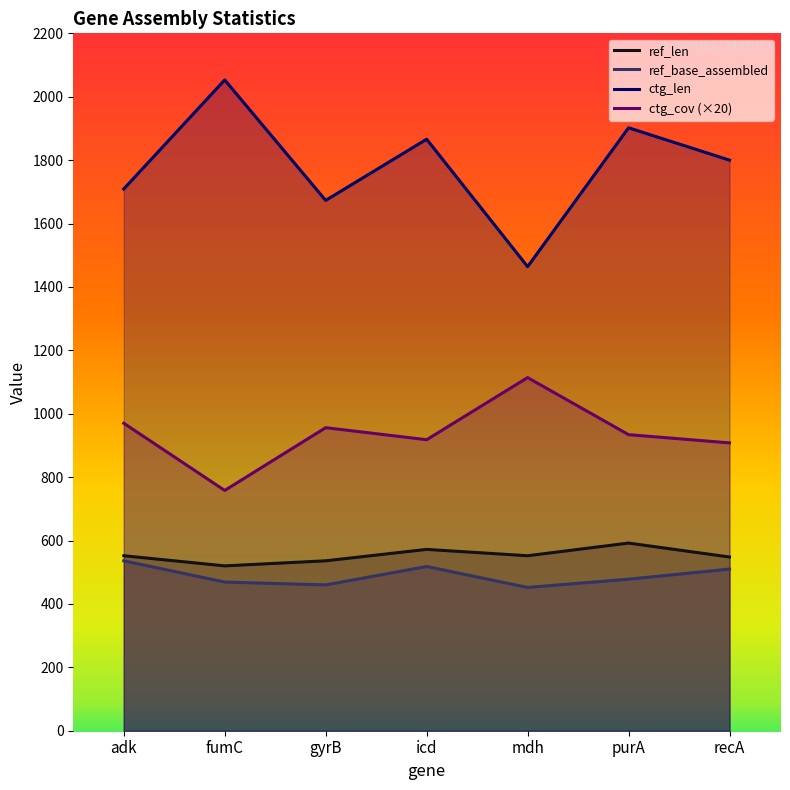

What is the difference between the second highest and minimum values in the ctg_cov (×20) series?

212